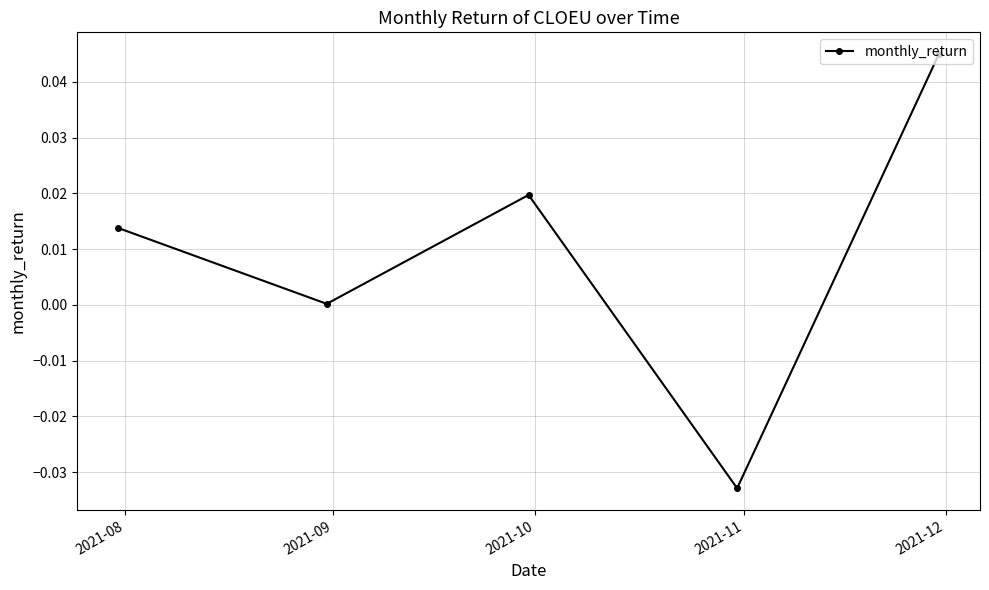

How many points are lower than both their immediate neighbors (excluding endpoints)?

2